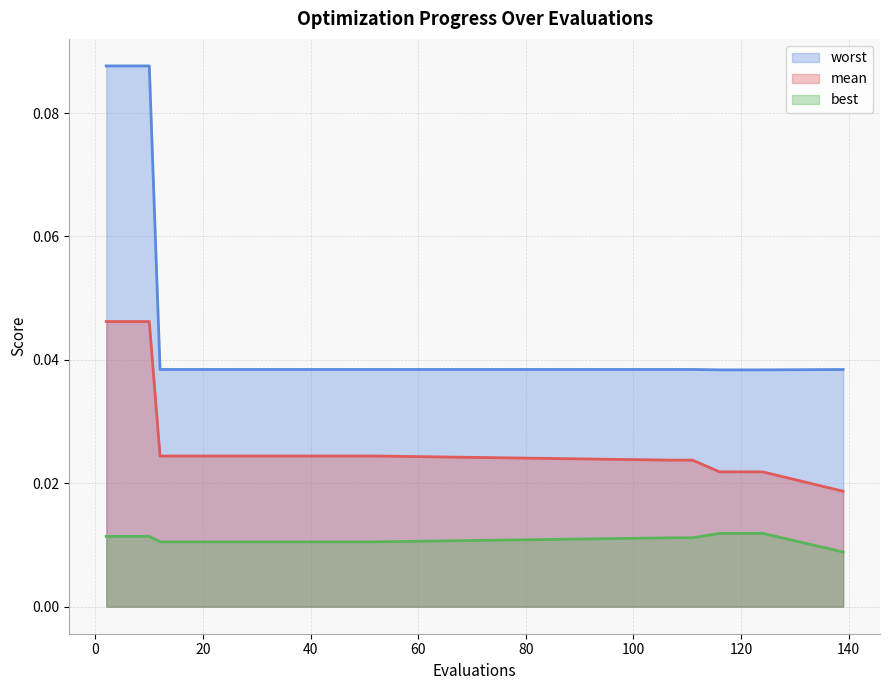

True or false: best has a value of 0.0 at 24.

False